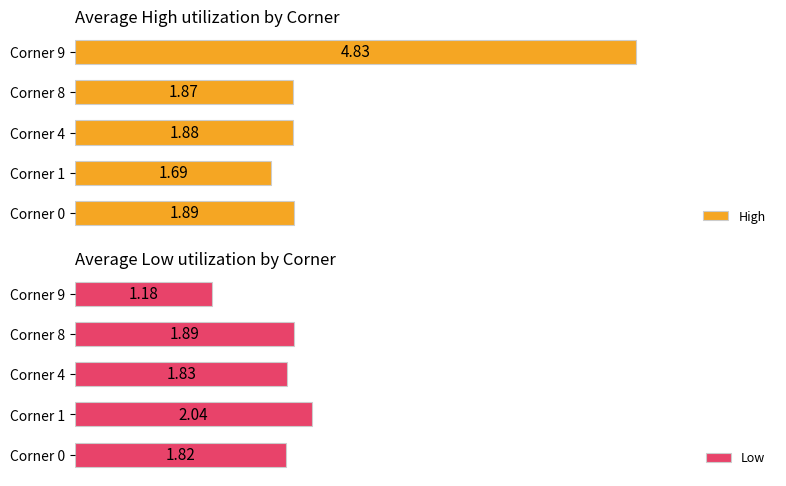

List the labels in order of High value, largest first.

Corner 9, Corner 0, Corner 4, Corner 8, Corner 1